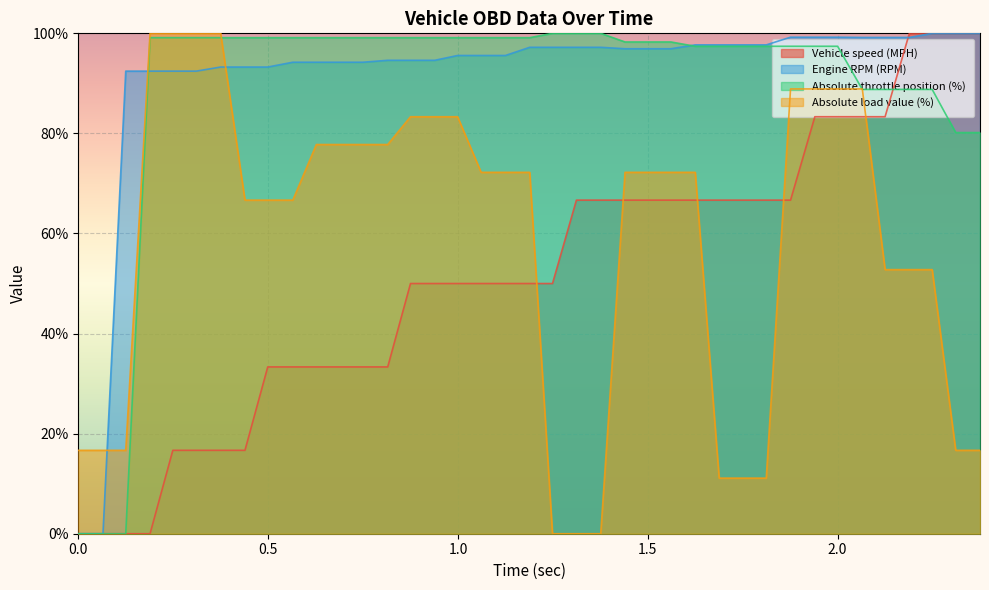

After their last crossing, which series has the higher values: Absolute throttle position (%) or Vehicle speed (MPH)?

Vehicle speed (MPH)